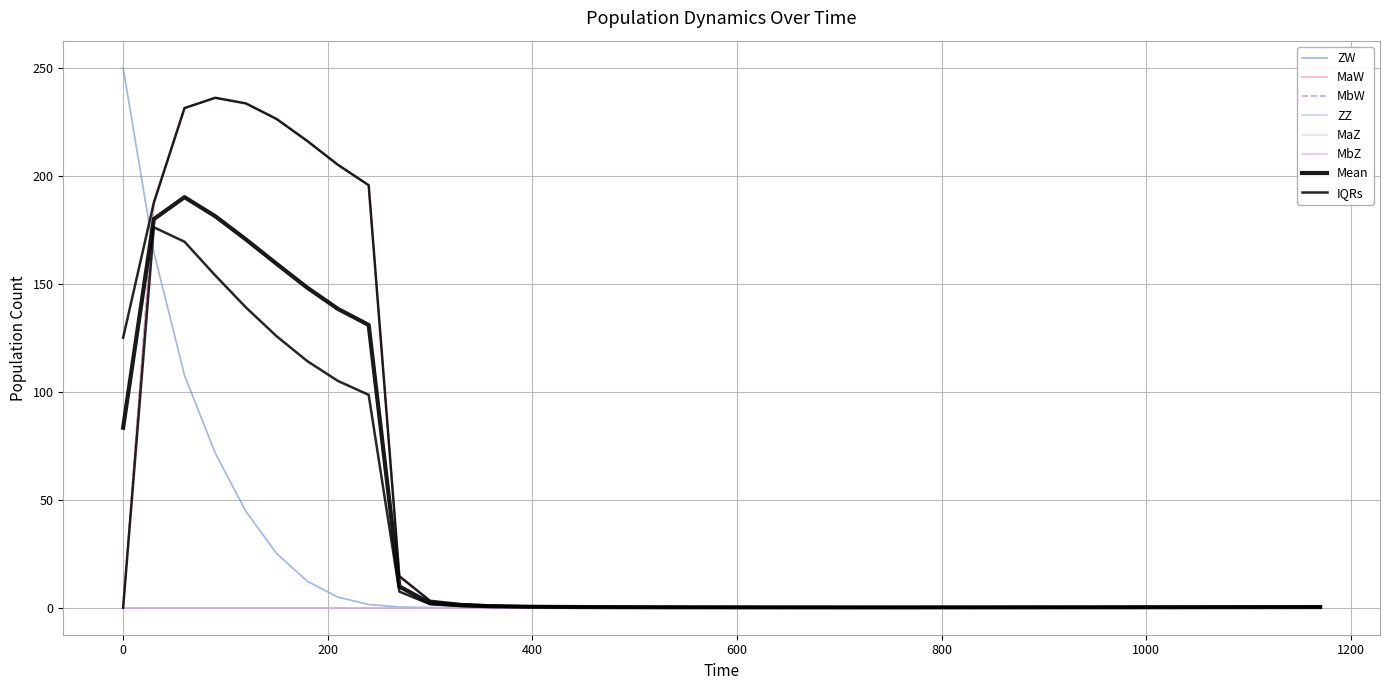

Is it true that ZW equals 0.0 at 28?

False